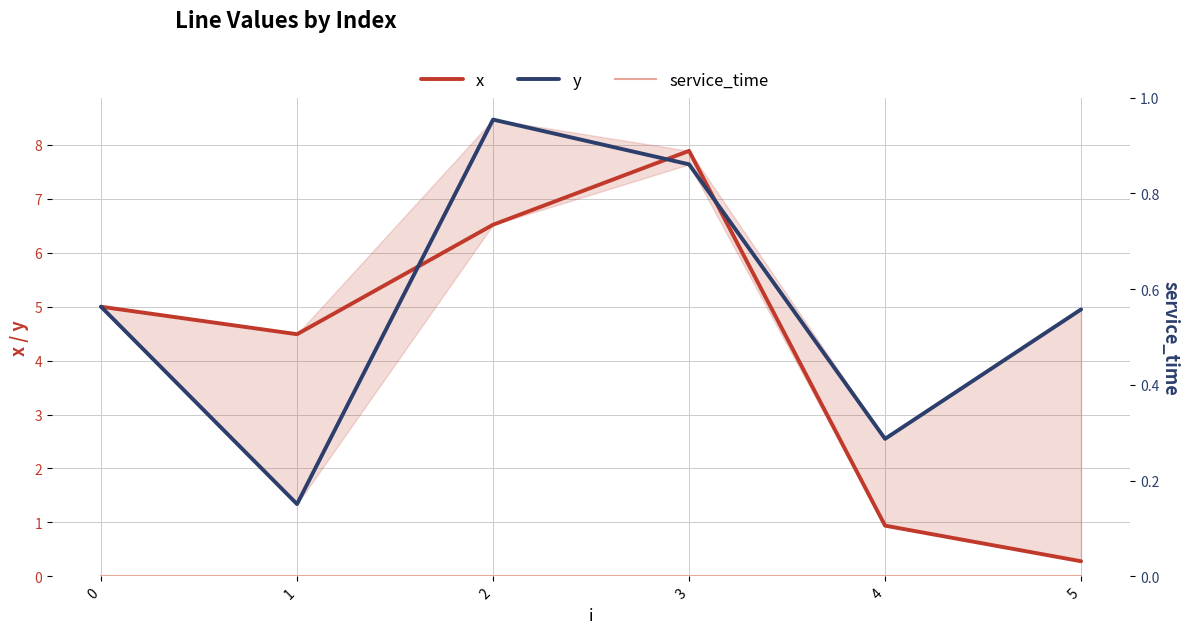

The y series shows 2.5 at 4. True or false?

True